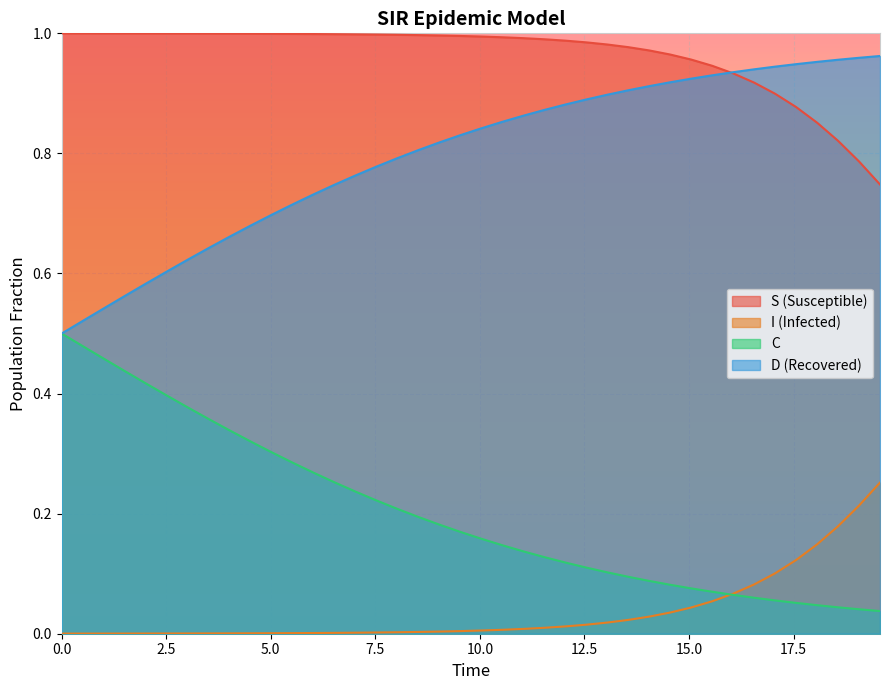

True or false: D (Recovered) and I (Infected) intersect in this chart.

False